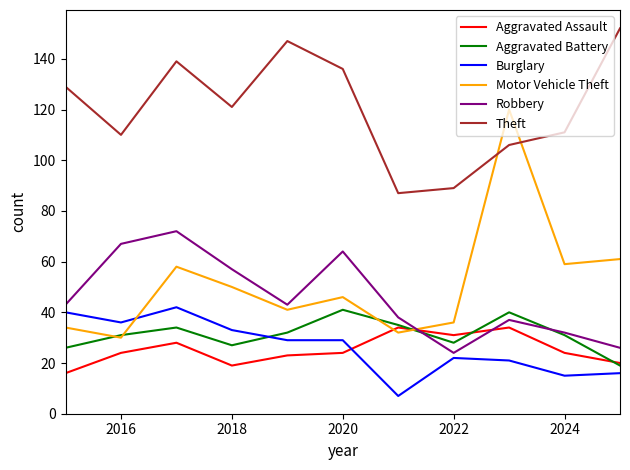

What is the minimum value for Burglary?

7